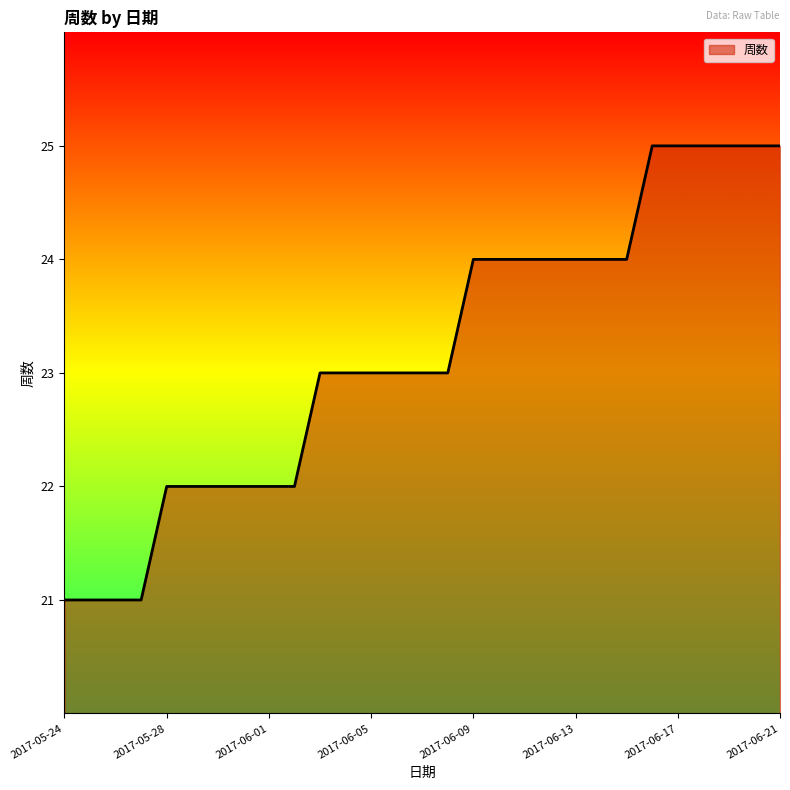

What is the maximum value shown in the chart?

25